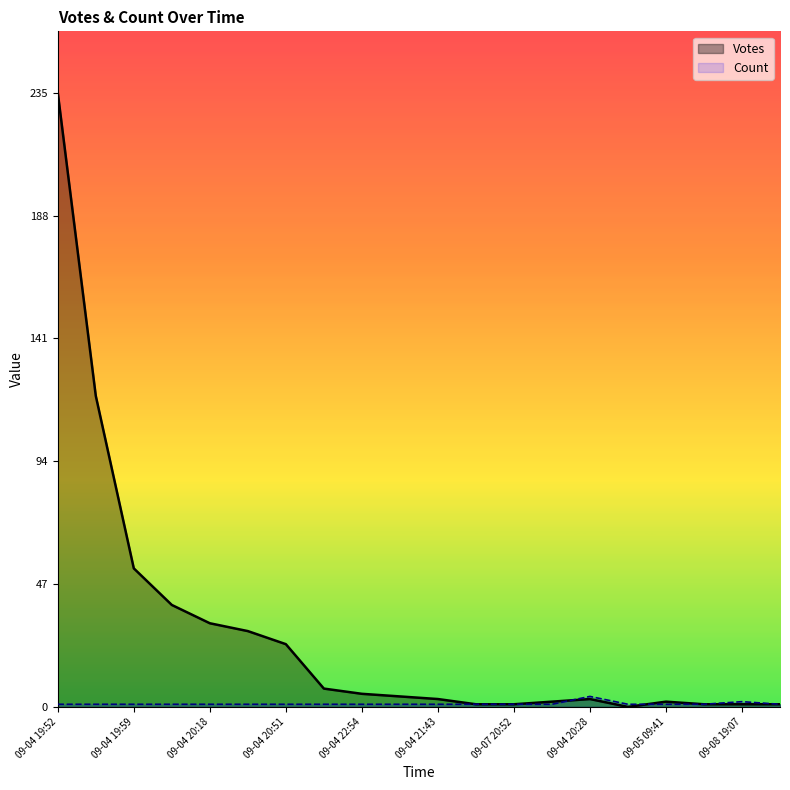

At 09-04 20:51, list the series in order from smallest to largest.

Count, Votes